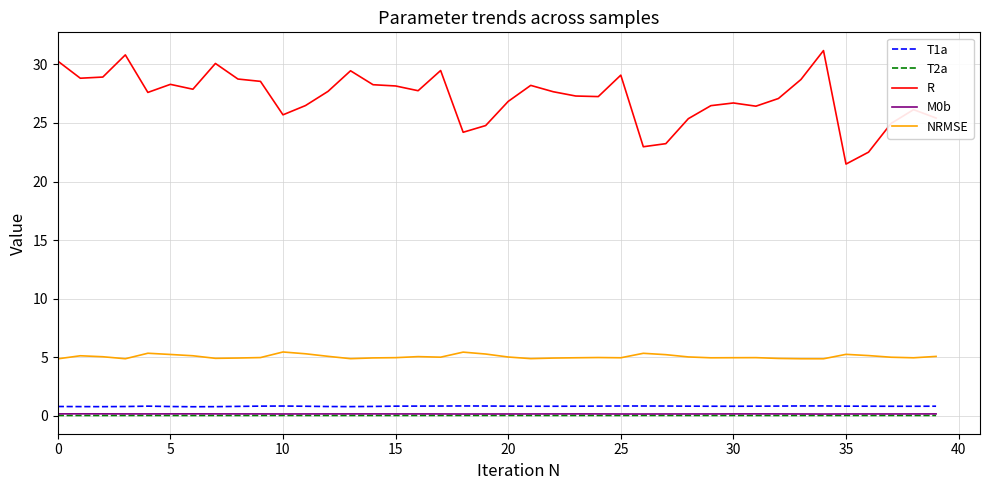

True or false: M0b and NRMSE intersect in this chart.

False